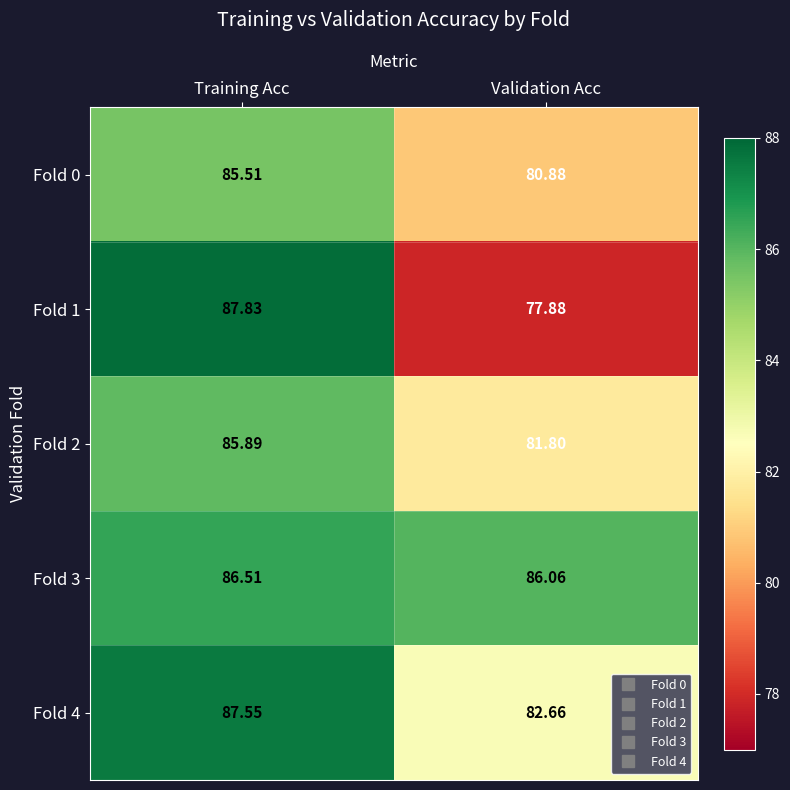

At which category does the chart reach its minimum across all series?

Validation Acc